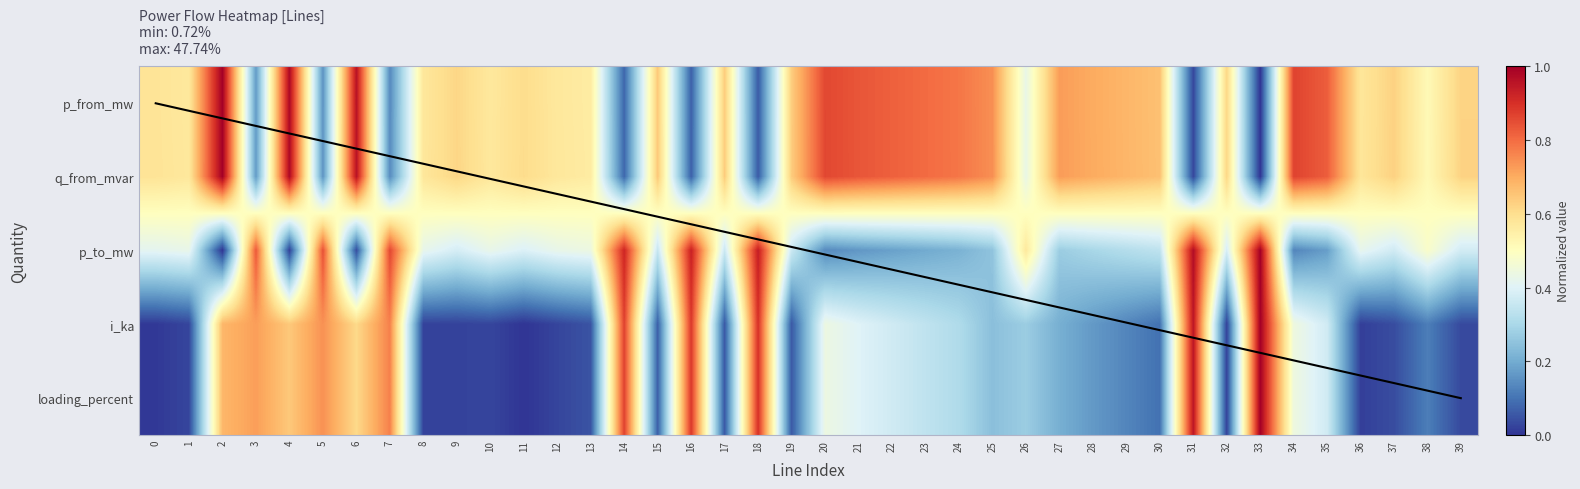

Which label corresponds to the largest value in the chart?

2